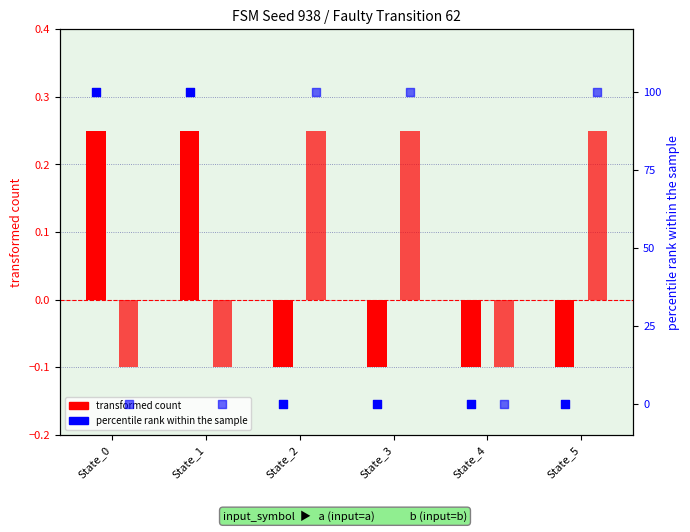

Which series reaches the maximum Y coordinate?

percentile rank (a)